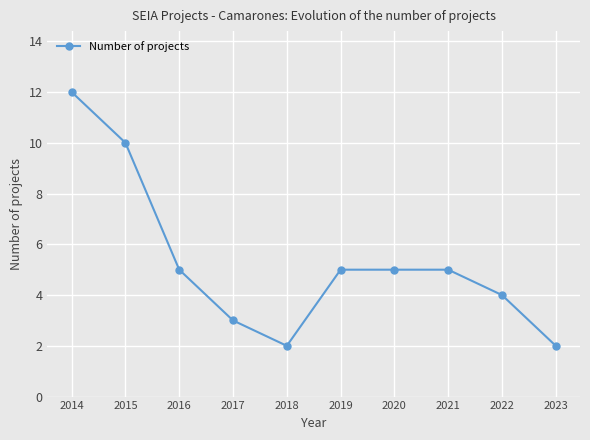

At which category does the chart reach its peak across all series?

2014